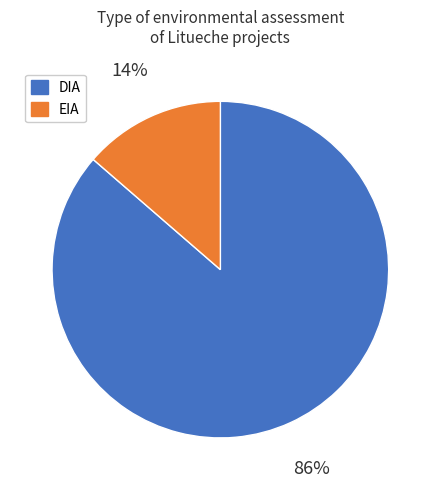

Is it true that DIA is 99% of the pie?

False